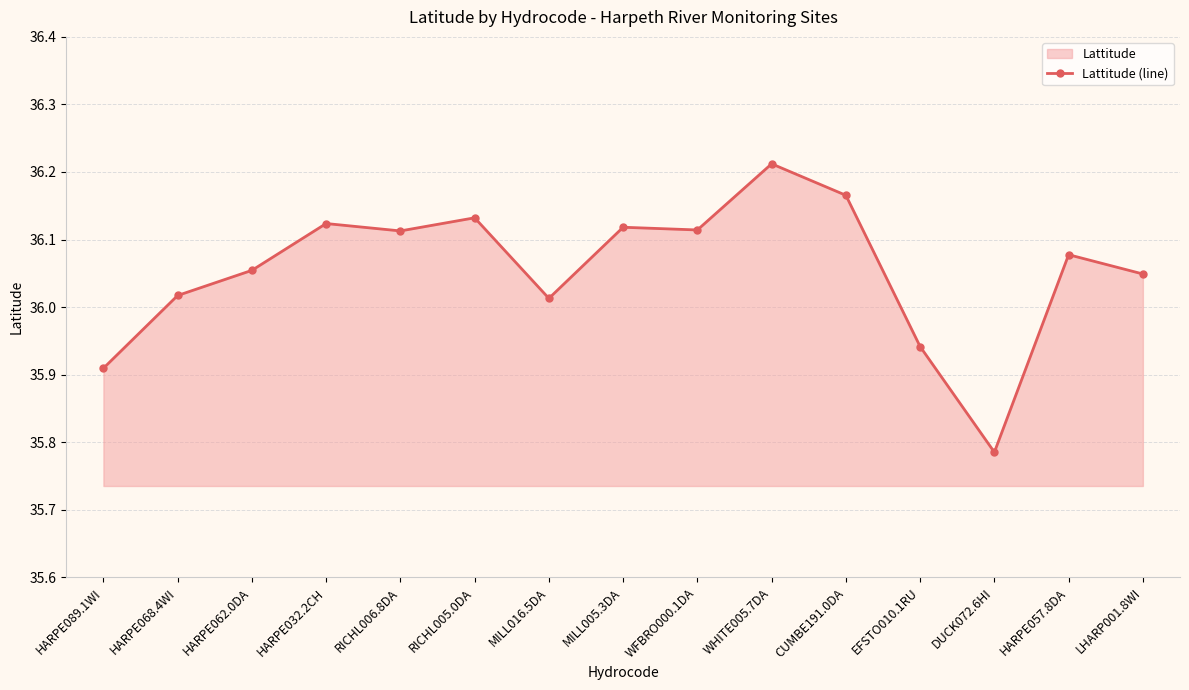

Where is the first local maximum?

HARPE032.2CH